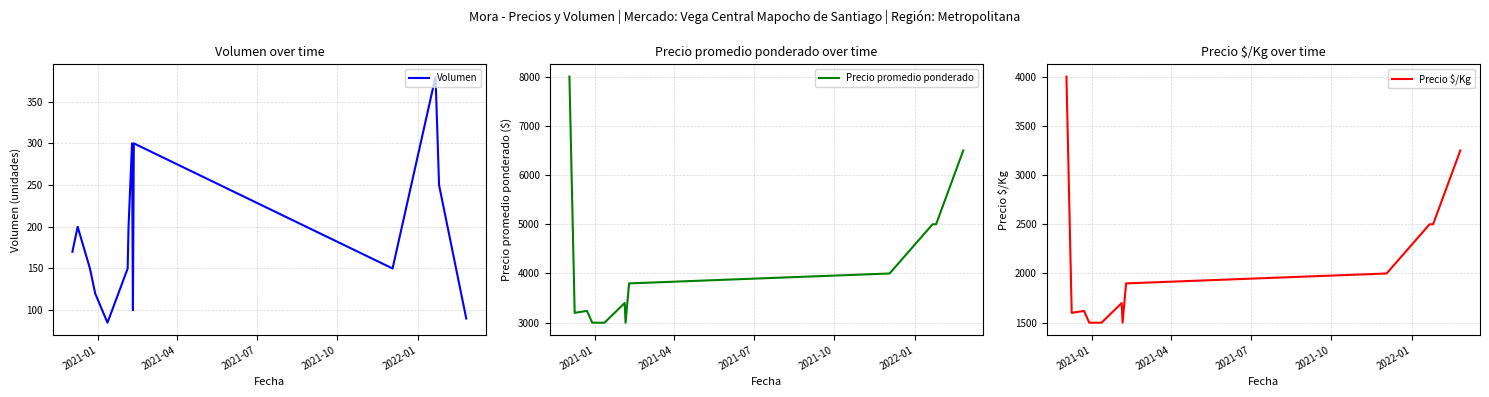

How many series are shown in this chart?

3